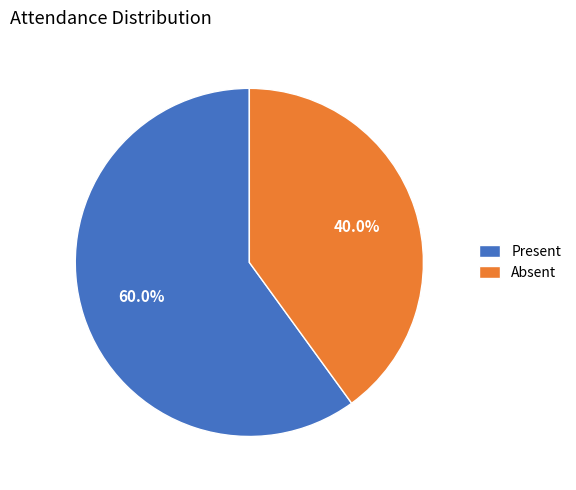

Which slice represents more than half of the pie?

Present